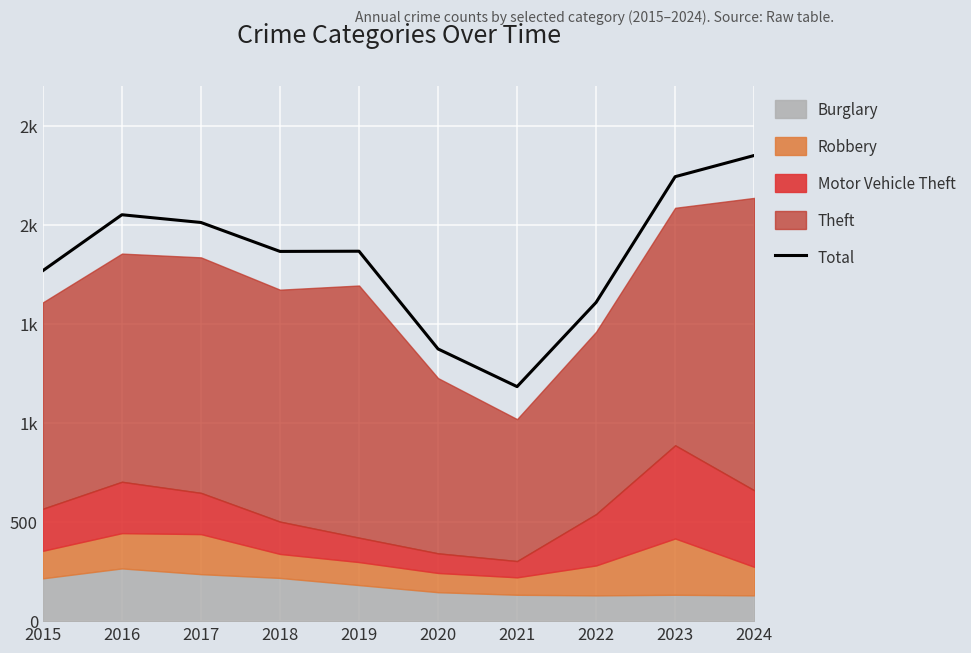

Between 2019 and 2023, which is larger?

2023